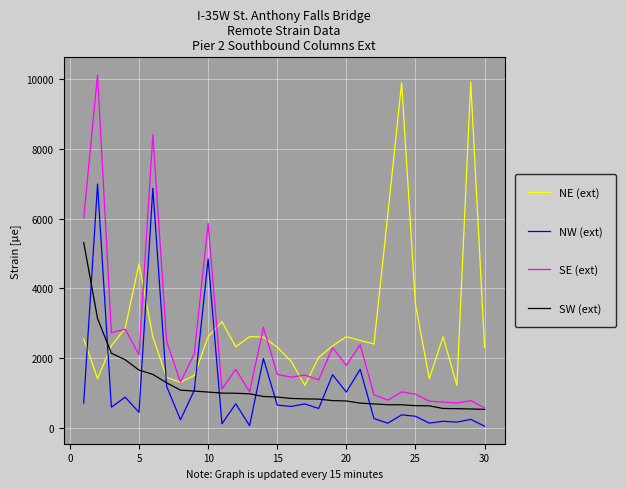

True or false: SW (ext) and NW (ext) intersect in this chart.

True